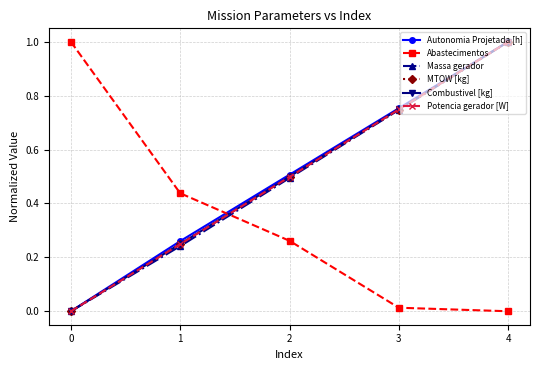

How many Combustivel [kg] values are between 0 and 1?

5